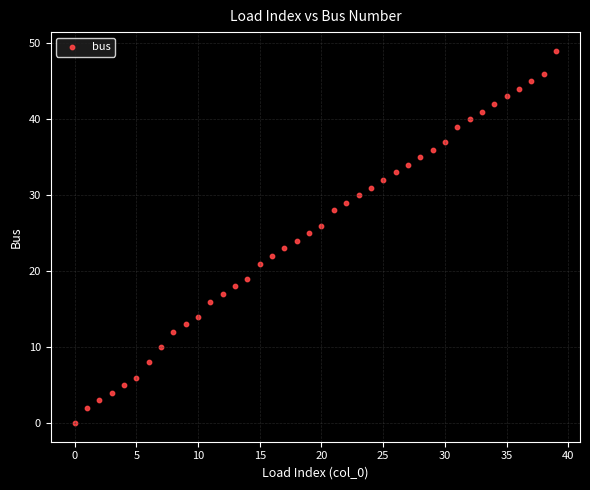

What is the range of Y values (max minus min)?

49